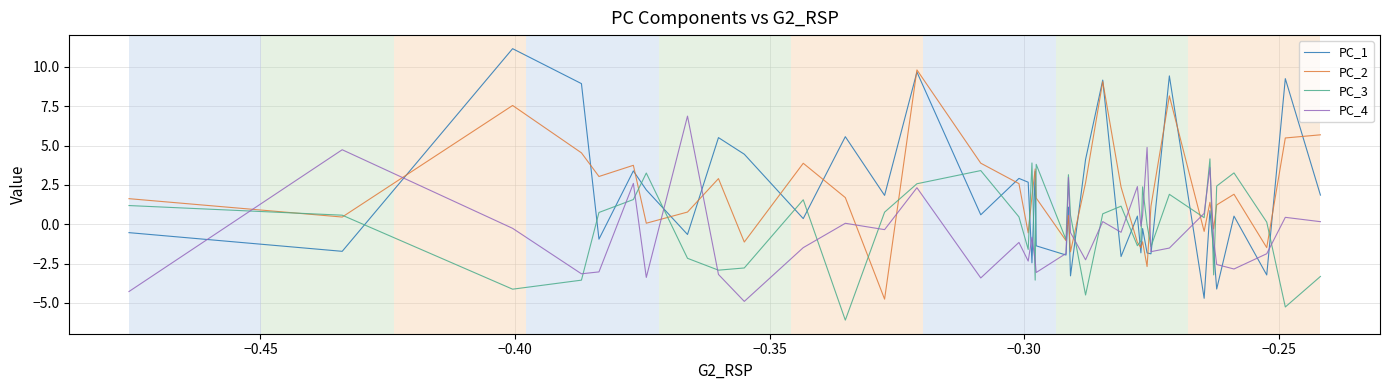

List the series in order of their peak value, lowest first.

PC_3, PC_4, PC_2, PC_1